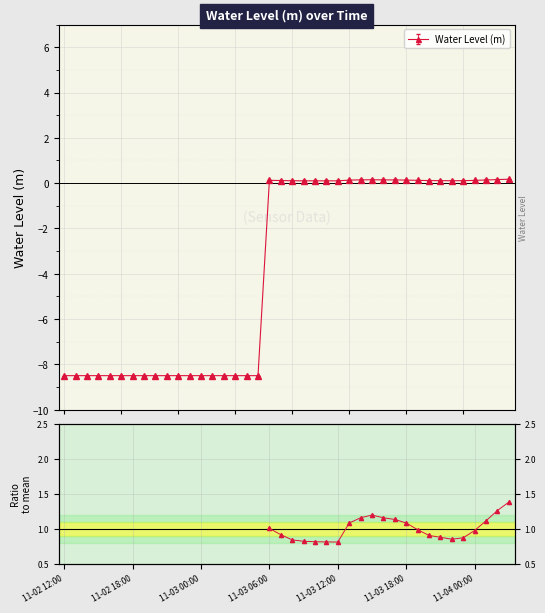

The chart shows a value of 0.1 at 2024-11-03 09:00. True or false?

True